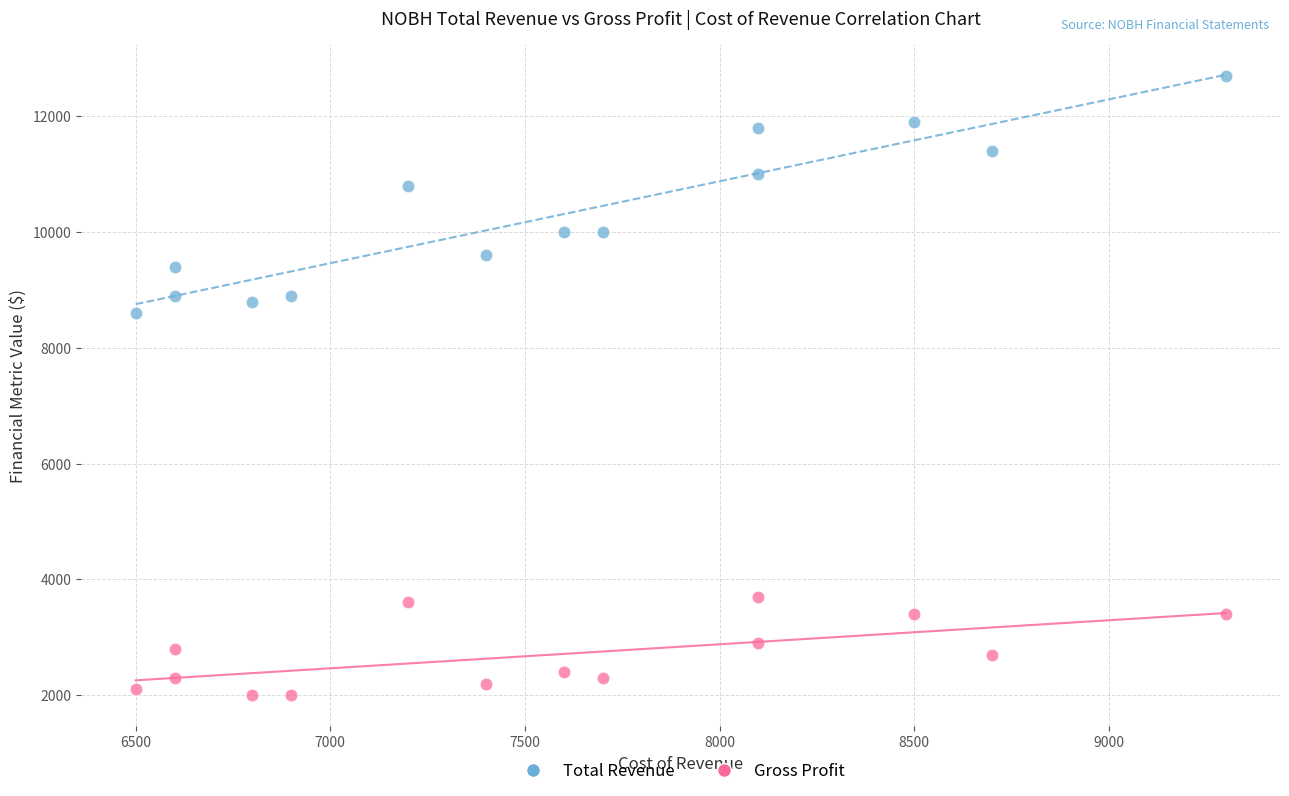

Which series contains the lowest Y value?

Gross Profit